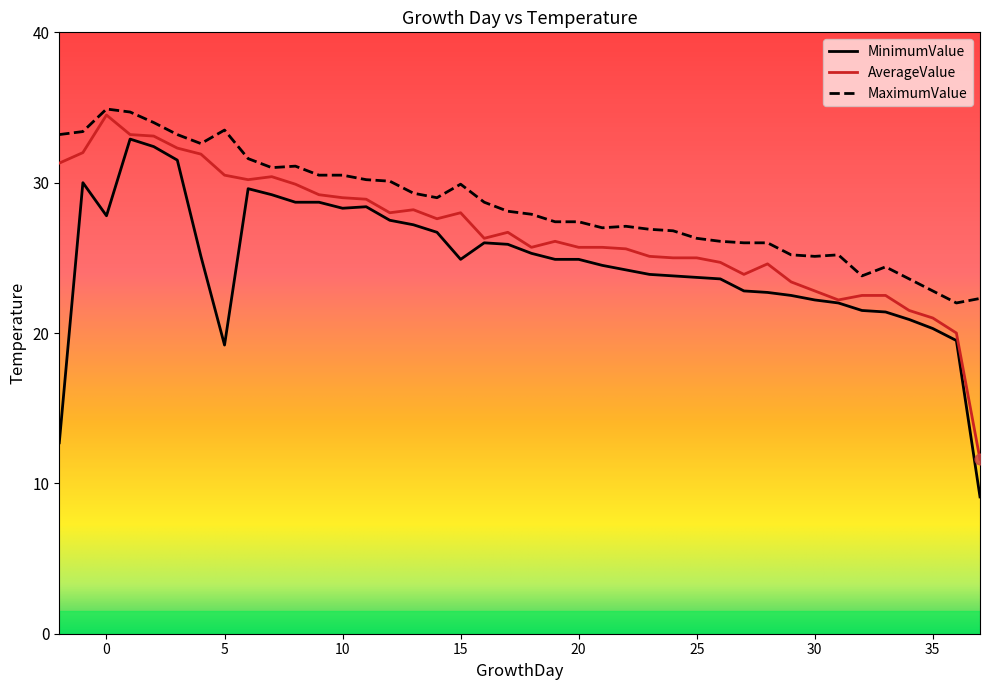

Which series has the largest total across all categories?

MaximumValue